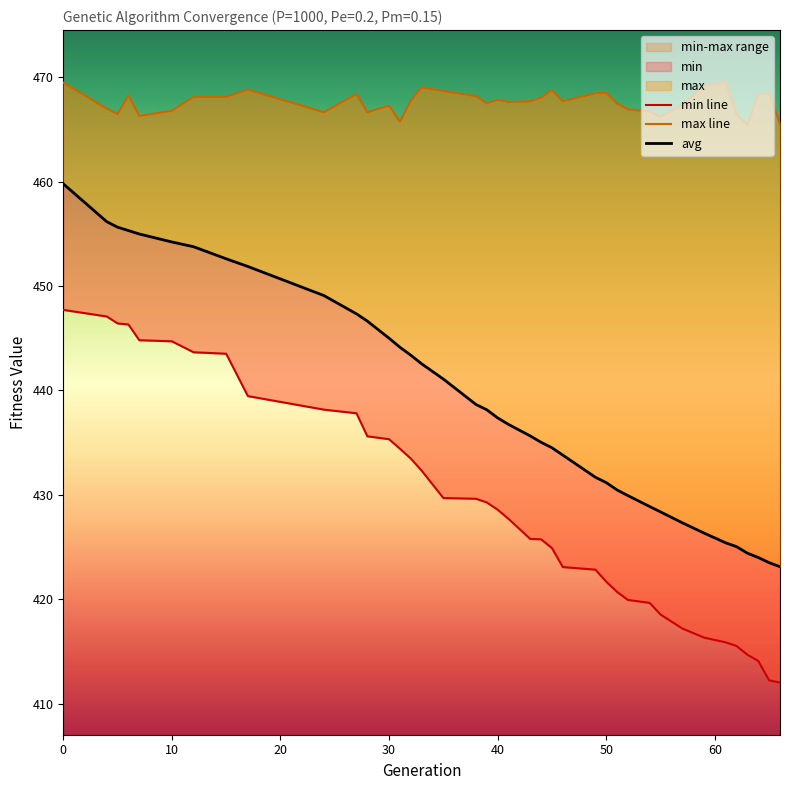

Reading left to right, list all the values displayed in this chart.

min: 447.7	447.1	446.4	446.3	444.8	444.7	443.7	443.5	439.5	438.2	437.8	435.6	435.3	434.4	433.5	432.3	429.7	429.6	429.3	428.6	427.7	425.8	425.7	424.9	423.1	422.8	421.7	420.7	419.9	419.7	418.5	417.2	416.3	415.9	415.5	414.7	414.1	412.2	412.0
max: 469.5	467.0	466.5	468.3	466.3	466.8	468.1	468.1	468.8	466.7	468.4	466.7	467.3	465.7	467.8	469.0	468.7	468.2	467.5	467.8	467.6	467.7	468.1	468.8	467.7	468.5	468.5	467.5	466.9	466.7	466.2	467.3	469.2	469.5	466.4	465.4	468.3	468.5	465.6
avg: 459.8	456.2	455.6	455.3	455.0	454.2	453.8	452.6	451.9	449.1	447.3	446.6	445.0	444.1	443.4	442.6	441.1	438.7	438.2	437.4	436.8	435.6	435.0	434.5	433.8	431.7	431.2	430.5	429.9	428.9	428.4	427.3	426.3	425.4	425.0	424.4	424.0	423.5	423.1